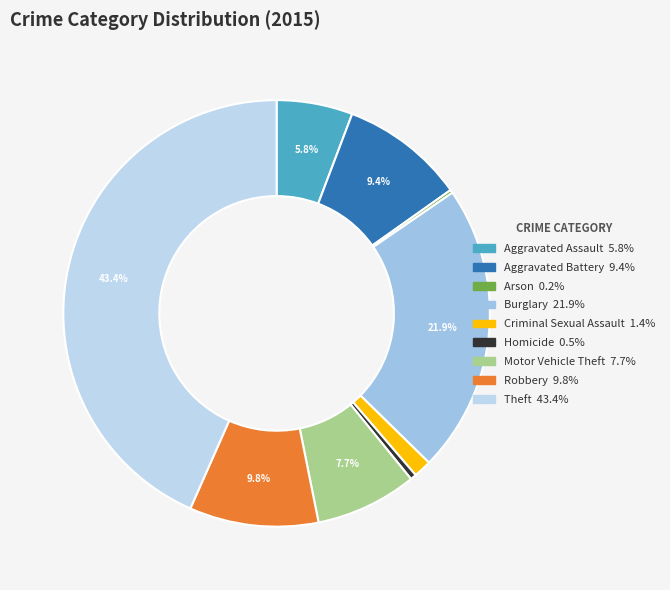

Is Arson the majority of the pie?

No